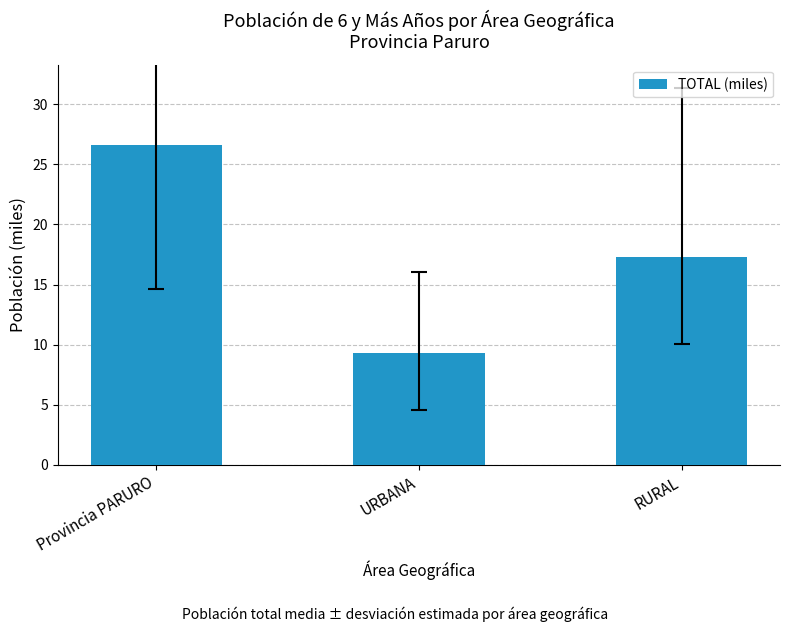

List the labels in order of value, largest first.

Provincia PARURO, RURAL, URBANA